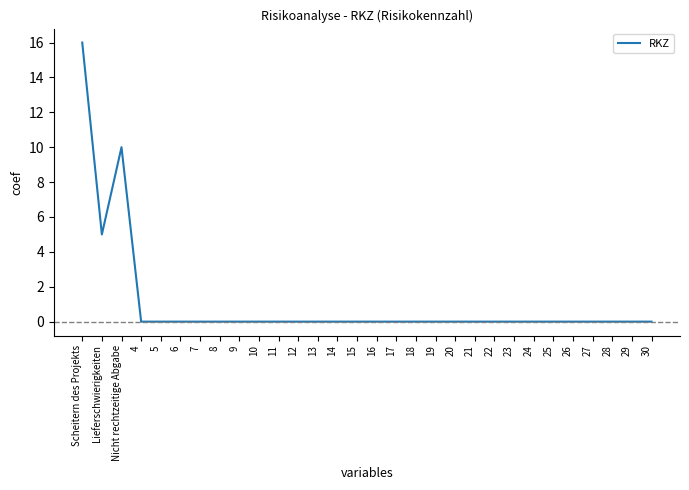

True or false: the data shows 5 at 14.

False